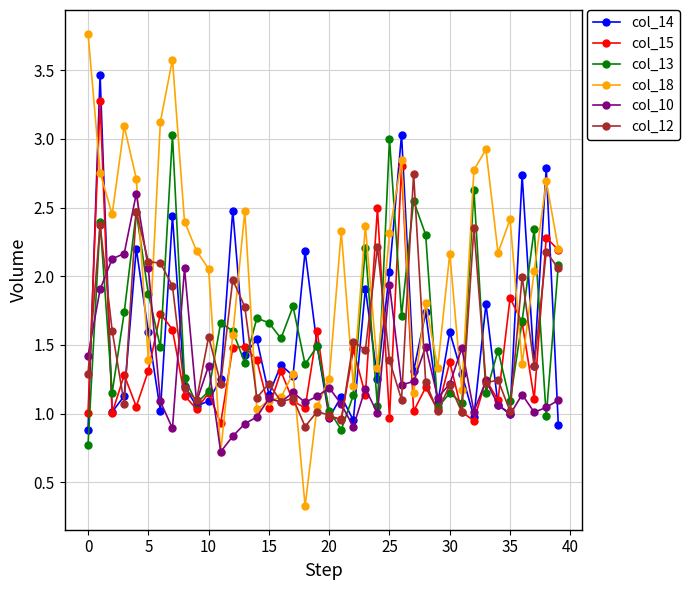

At how many categories does at least one series exceed 0?

40